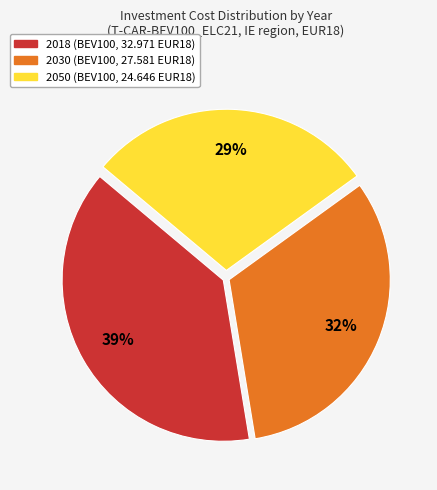

To the nearest percent, what is the difference between the largest and smallest slice percentages?

10%